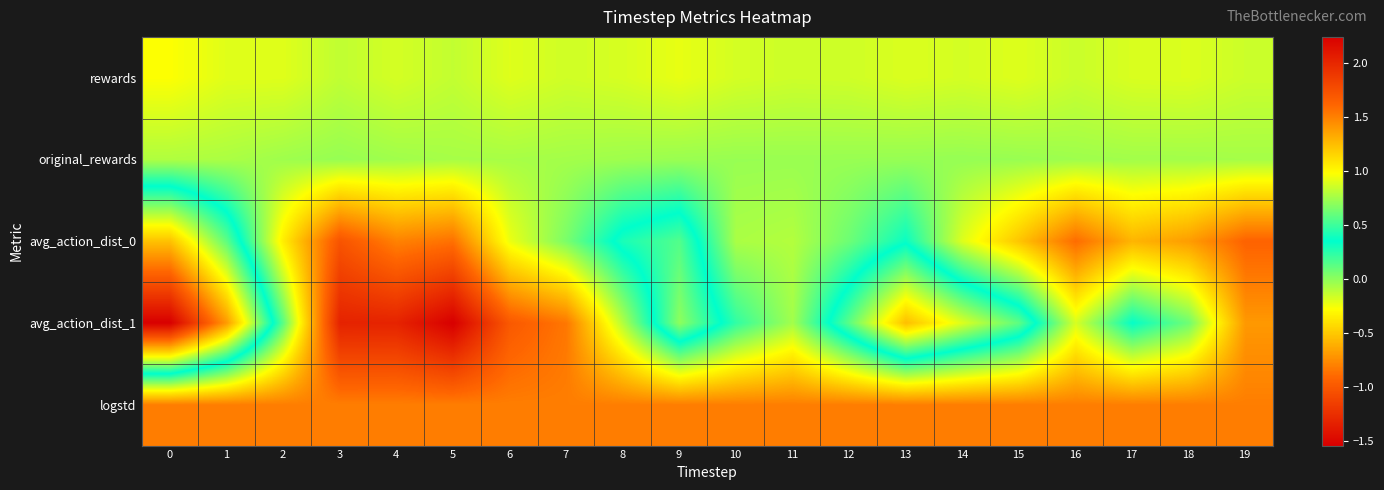

Which series has the widest spread of values?

avg_action_dist_1